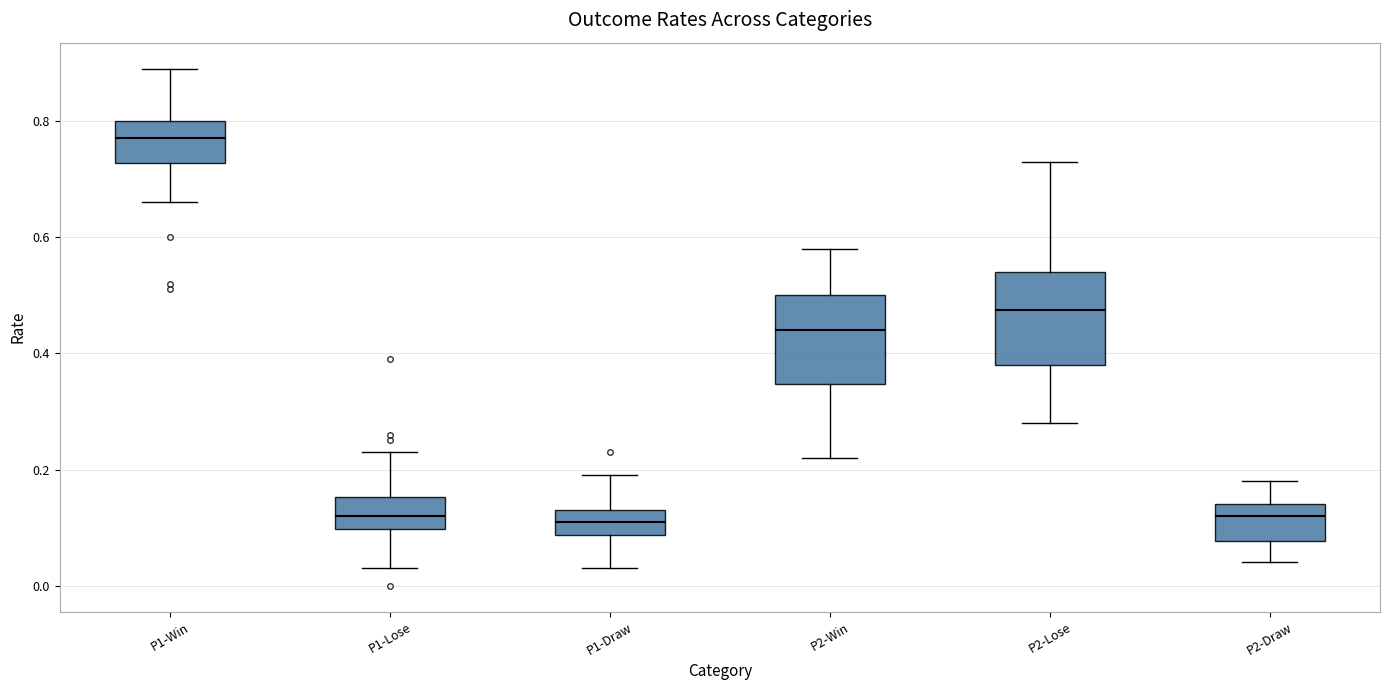

Where is the upper edge of the box for P1-Draw on the y-axis? The values are not printed on the chart, so give them approximately, as read against the axis.

0.14